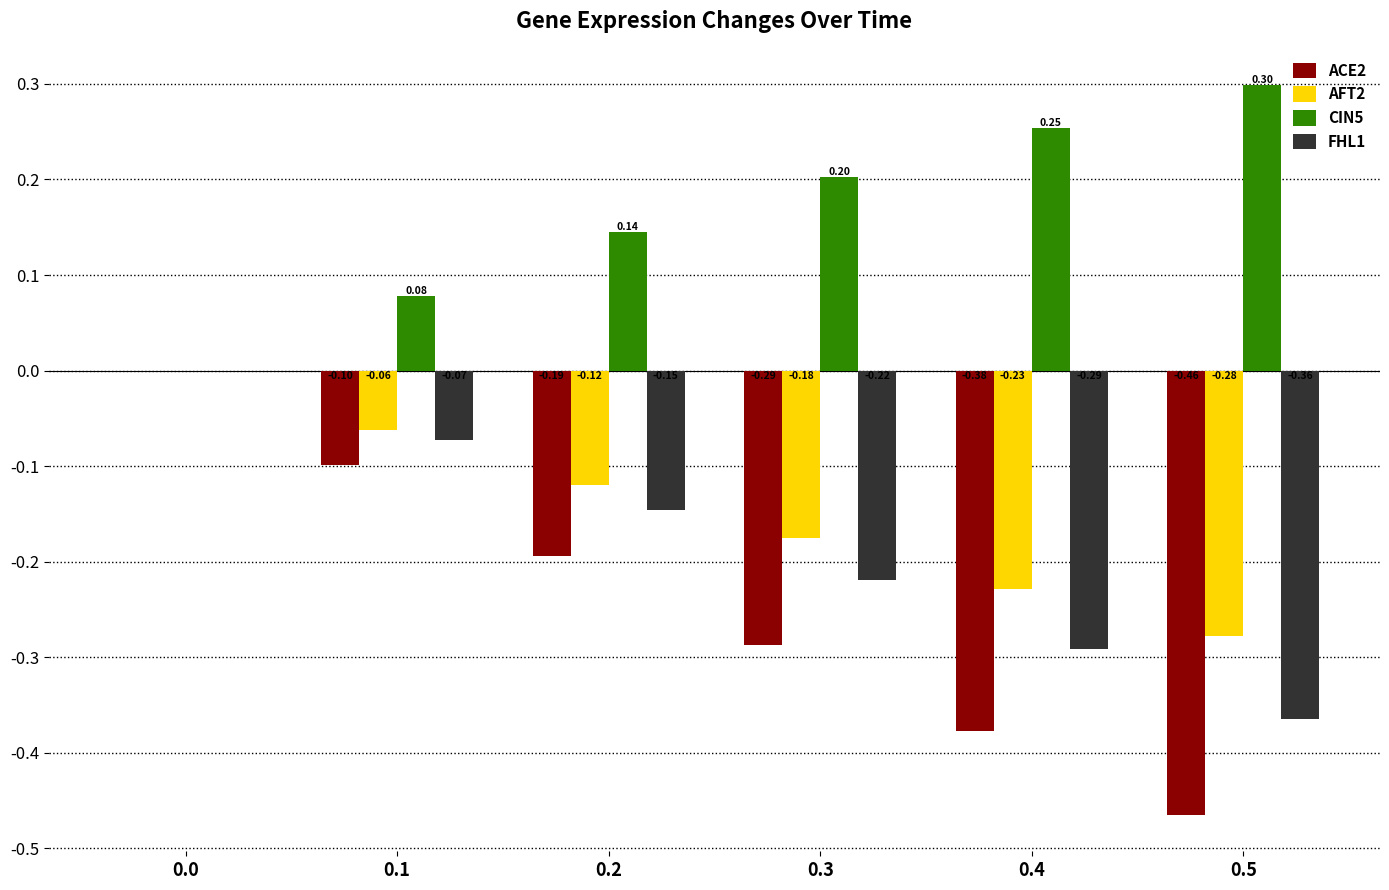

Which series changed the most between 0.1 and 0.4?

ACE2